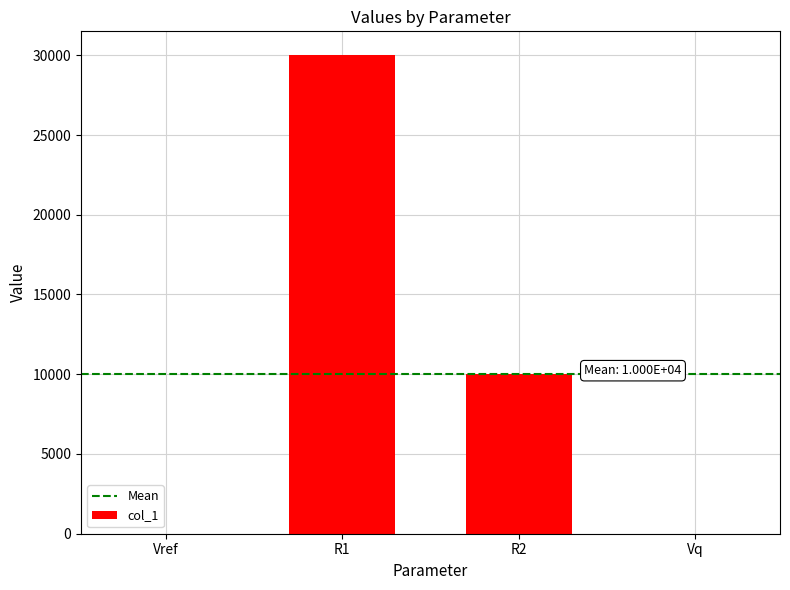

The chart shows a value of 10000.0 at R2. True or false?

True